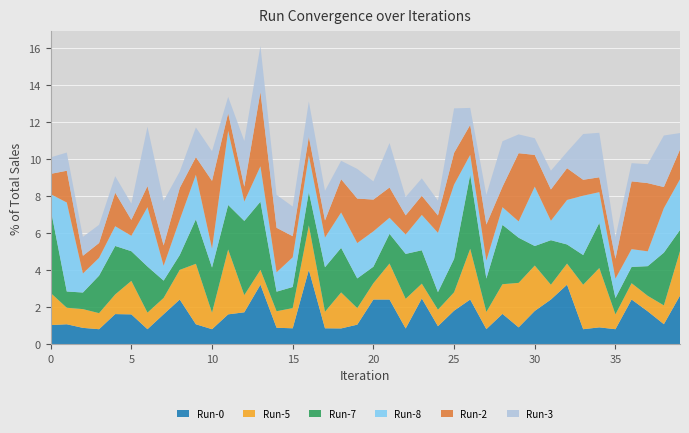

Reading left to right, what are all the values shown in this chart?

Run-0: 1.0	1.1	0.9	0.8	1.6	1.6	0.8	1.6	2.4	1.1	0.8	1.6	1.7	3.2	0.9	0.9	4.0	0.9	0.8	1.0	2.4	2.4	0.8	2.5	1.0	1.8	2.4	0.8	1.6	0.9	1.8	2.4	3.2	0.8	0.9	0.8	2.4	1.8	1.1	2.6
Run-5: 1.7	0.9	1.0	0.9	1.1	1.8	0.9	0.9	1.6	3.3	0.9	3.5	0.9	0.8	0.9	1.1	2.4	0.9	1.9	0.9	0.9	1.9	1.6	0.8	0.9	1.0	2.7	0.9	1.6	2.4	2.5	0.8	1.1	2.4	3.2	0.8	0.9	0.8	1.0	2.4
Run-7: 4.5	0.9	0.9	2.0	2.6	1.6	2.5	0.9	0.8	2.4	2.4	2.4	4.0	3.7	1.1	1.1	1.8	2.4	2.4	1.6	0.9	1.6	2.4	1.8	0.9	1.8	4.0	1.8	3.2	2.4	1.1	2.4	1.0	1.6	2.4	0.9	0.9	1.6	2.8	1.1
Run-8: 0.8	4.8	1.0	1.0	1.1	0.8	3.2	0.8	1.9	2.4	1.0	4.0	1.0	1.9	1.0	1.6	2.0	1.6	1.9	1.9	1.9	0.9	1.0	1.9	3.2	4.0	1.1	1.0	1.0	0.9	3.2	1.1	2.4	3.2	1.7	1.0	1.0	0.8	2.4	2.7
Run-2: 1.1	1.7	1.0	0.8	1.8	0.9	1.1	1.1	1.7	1.0	3.7	1.0	0.8	4.0	2.4	1.1	1.0	0.9	1.8	2.4	1.7	1.6	1.0	1.0	0.9	1.7	1.6	1.9	1.1	3.7	1.7	1.7	1.7	0.9	0.8	1.1	3.7	3.7	1.1	1.6
Run-3: 0.9	1.0	1.0	1.0	0.9	0.9	3.2	2.4	0.9	1.6	1.6	0.9	2.5	2.5	1.8	1.6	1.9	1.6	1.0	1.6	1.0	2.4	1.0	0.9	0.8	2.4	0.9	1.6	2.5	1.0	0.9	1.0	0.9	2.5	2.4	1.2	1.0	1.0	2.8	0.9